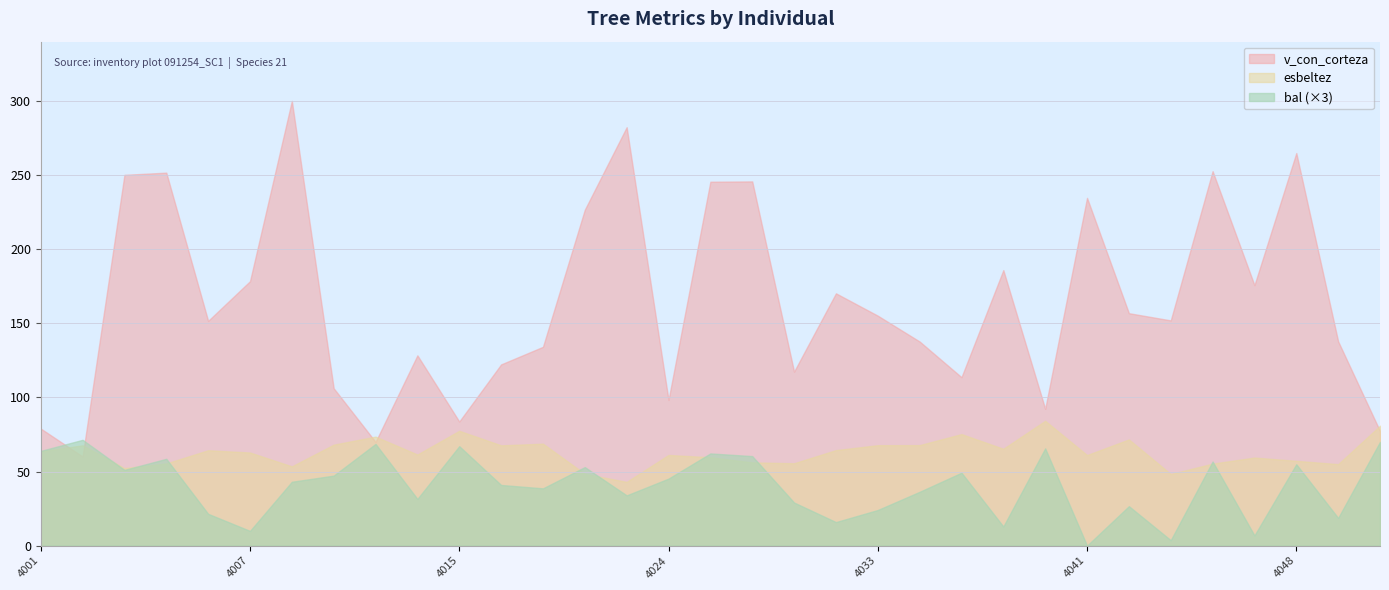

The esbeltez series shows 67.8 at 4033. True or false?

True